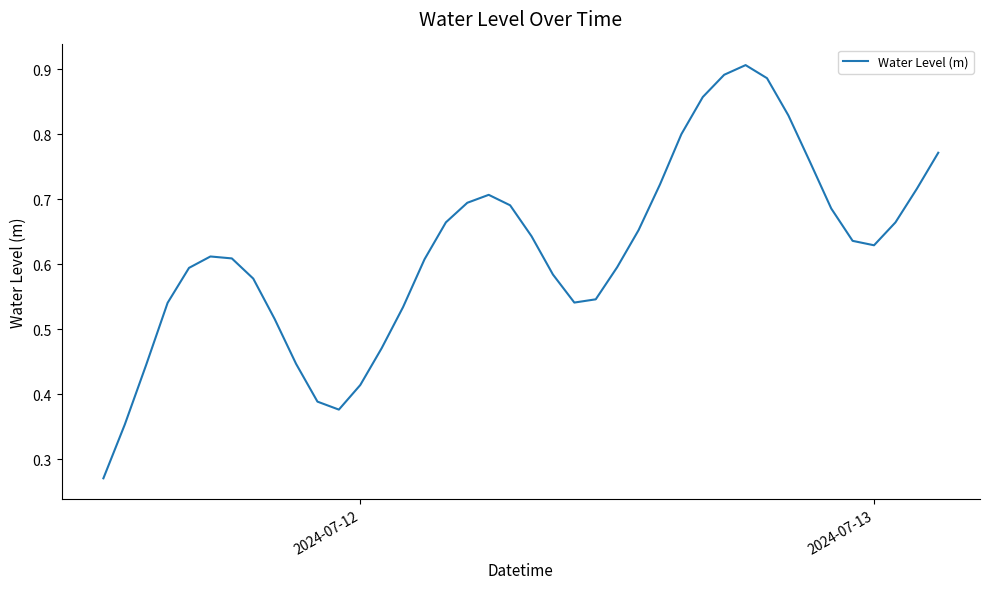

Does the chart have visible grid lines?

No